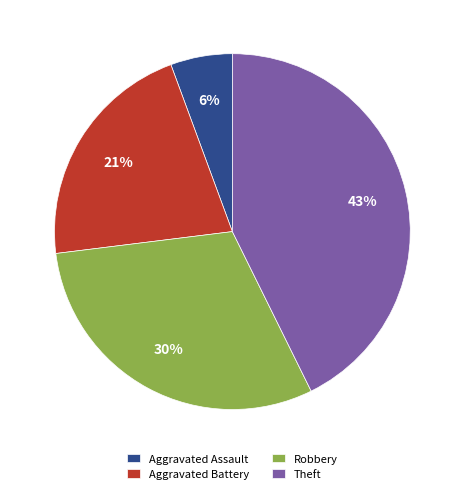

To the nearest percent, what is the average slice percentage?

25%